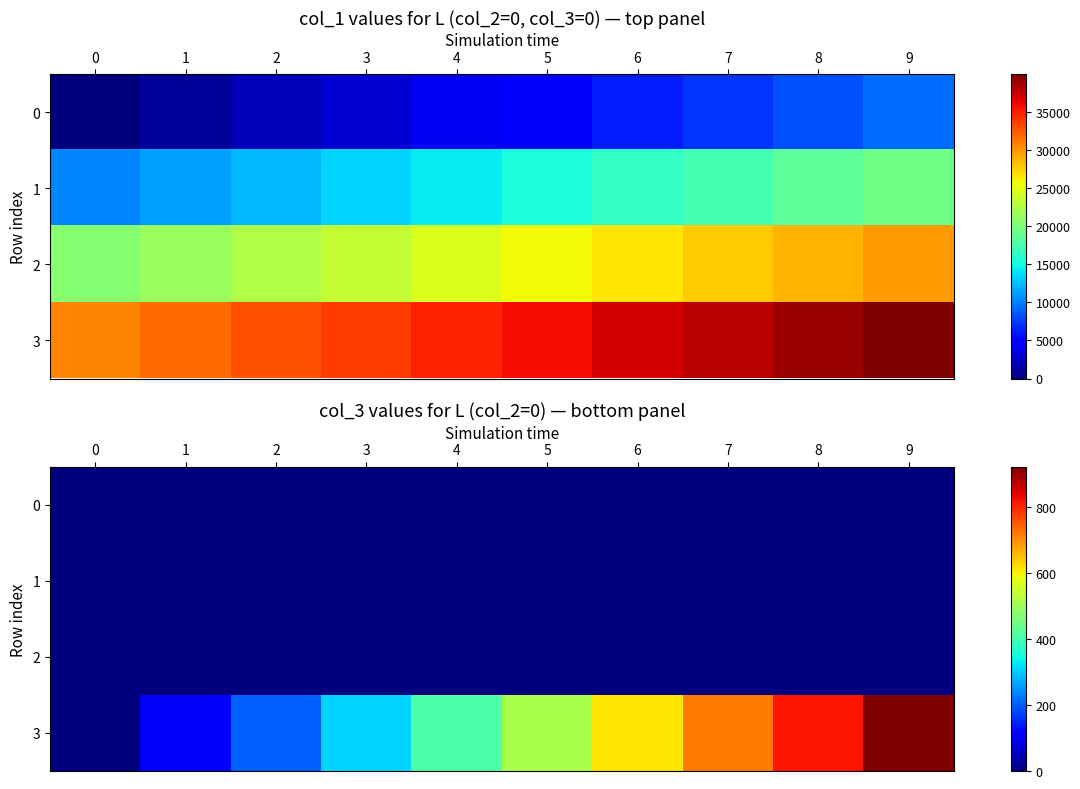

Between 7 and 2, which is larger?

7